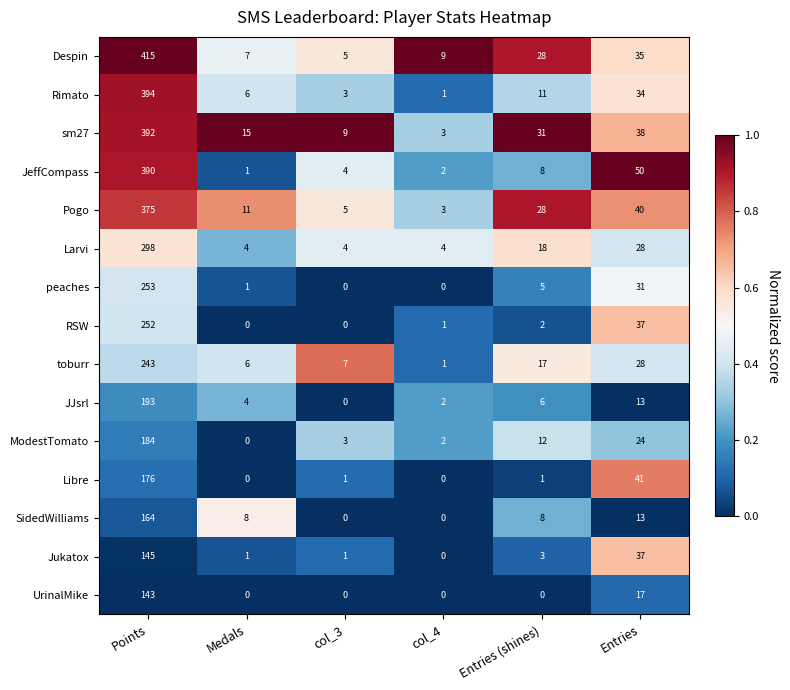

Rank the categories by sm27 value from highest to lowest.

Points, Entries, Entries (shines), Medals, col_3, col_4